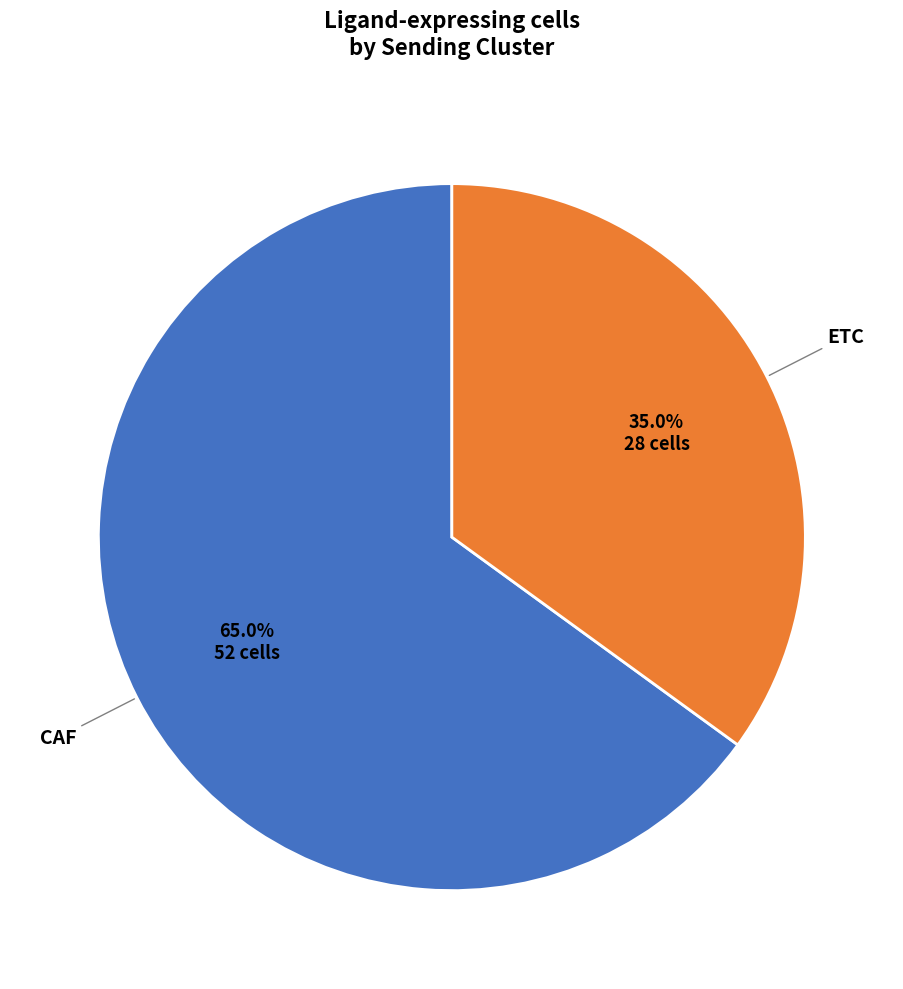

Does any single category account for the majority?

Yes